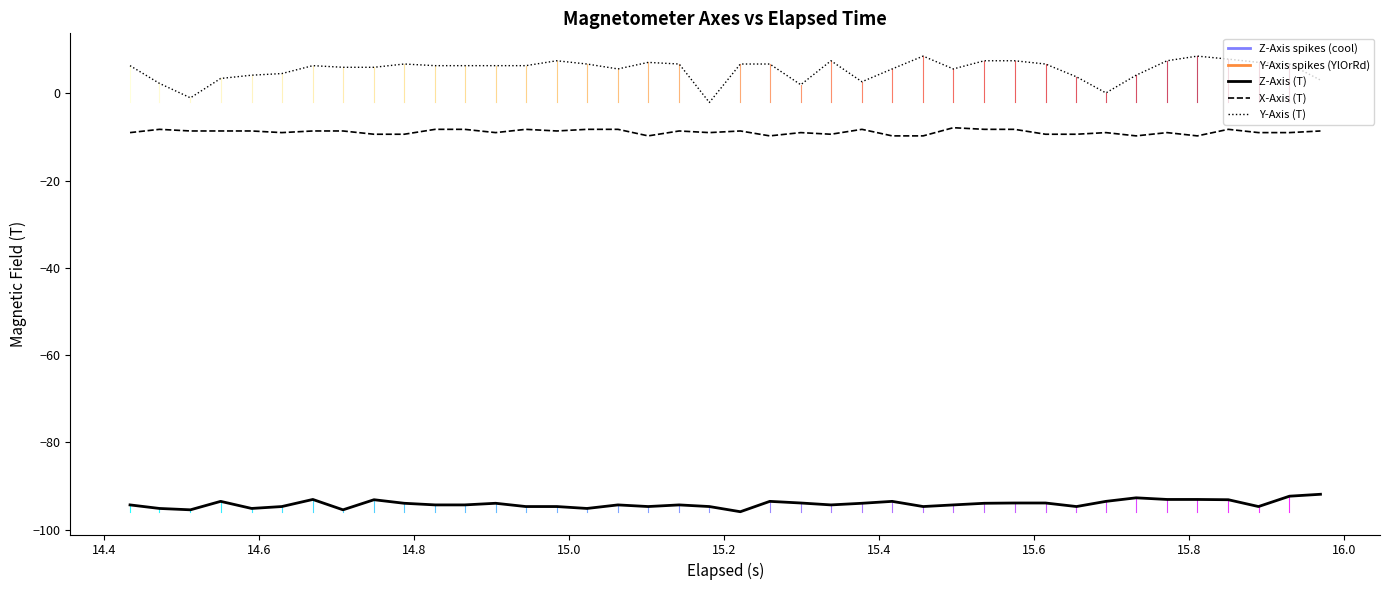

What is the greatest value displayed?

8.5